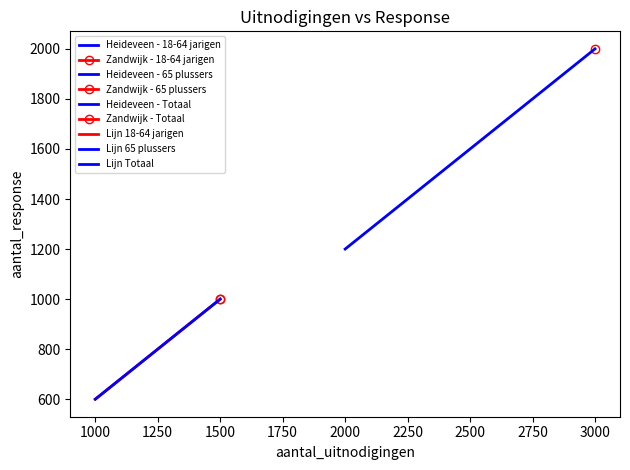

The value of Lijn 65 plussers at 750 is 600. True or false?

True